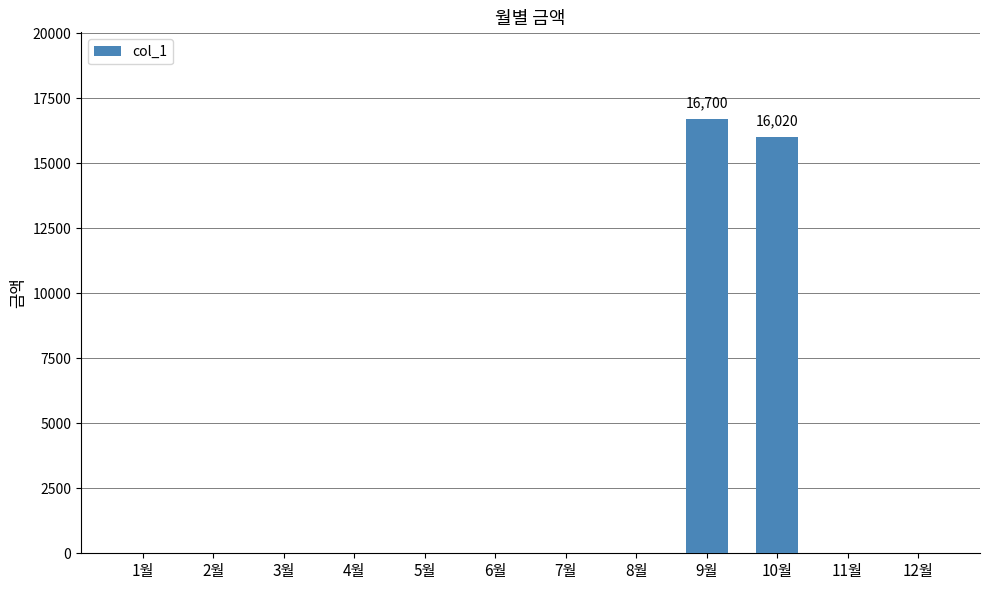

What is the average value?

2727